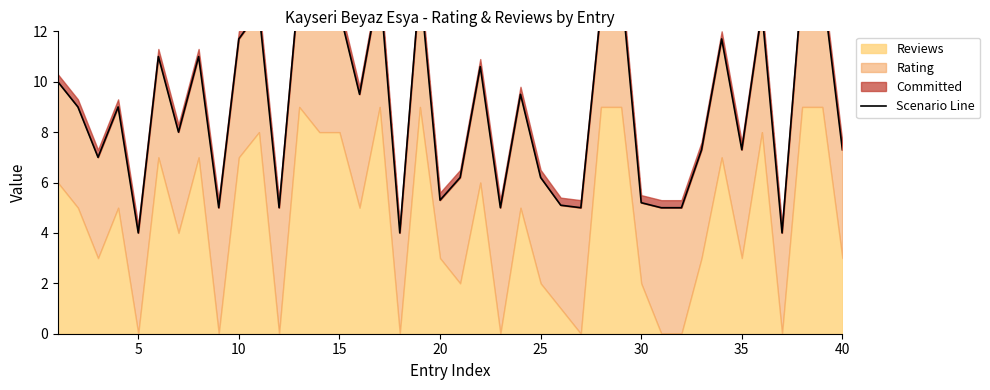

Reading right to left, list all the values displayed in this chart.

7.3	13.9	13.9	4.0	12.8	7.3	11.7	7.3	5.0	5.0	5.2	13.9	12.9	5.0	5.1	6.2	9.5	5.0	10.6	6.2	5.3	13.9	4.0	13.9	9.5	12.8	12.8	13.9	5.0	12.8	11.7	5.0	11.0	8.0	11.0	4.0	9.0	7.0	9.0	10.0